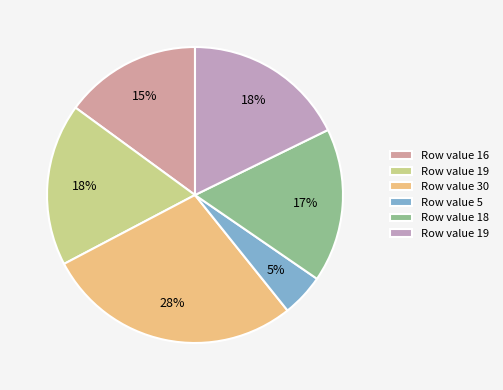

How many segments does this pie chart have?

6